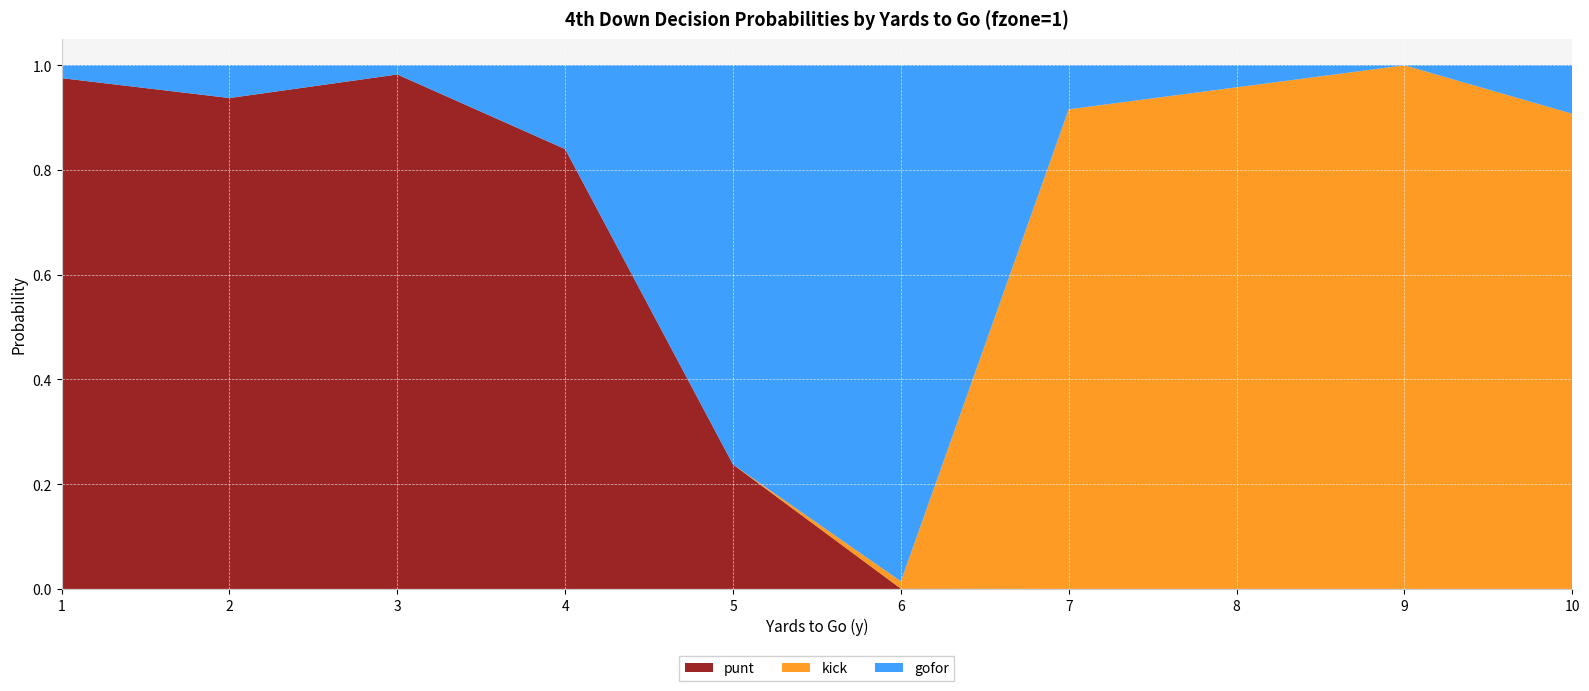

Reading left to right, what are all the values shown in this chart?

punt: 1=1.0	2=0.9	3=1.0	4=0.8	5=0.2	6=0.0	7=0.0	8=0.0	9=0.0	10=0.0
kick: 1=0.0	2=0.0	3=0.0	4=0.0	5=0.0	6=0.0	7=0.9	8=1.0	9=1.0	10=0.9
gofor: 1=0.0	2=0.1	3=0.0	4=0.2	5=0.8	6=1.0	7=0.1	8=0.0	9=0.0	10=0.1